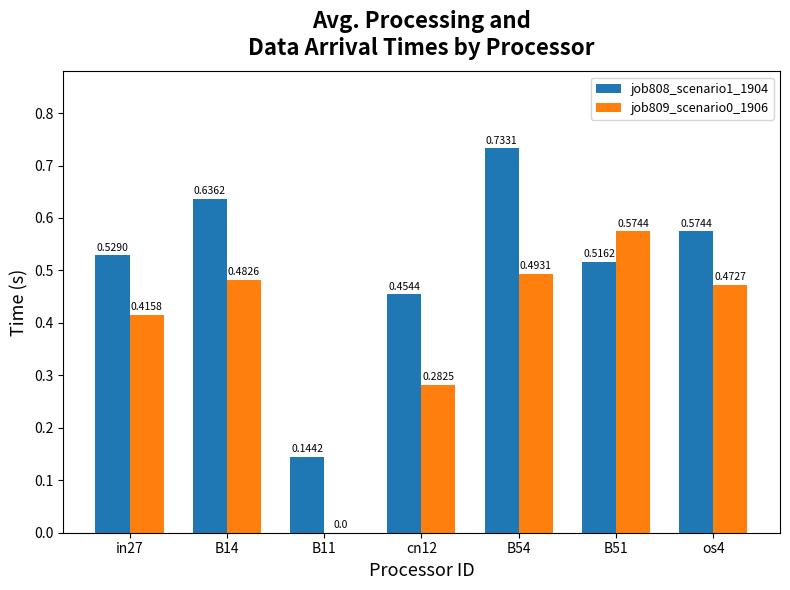

Which series changed the most between in27 and B11?

job809_scenario0_1906